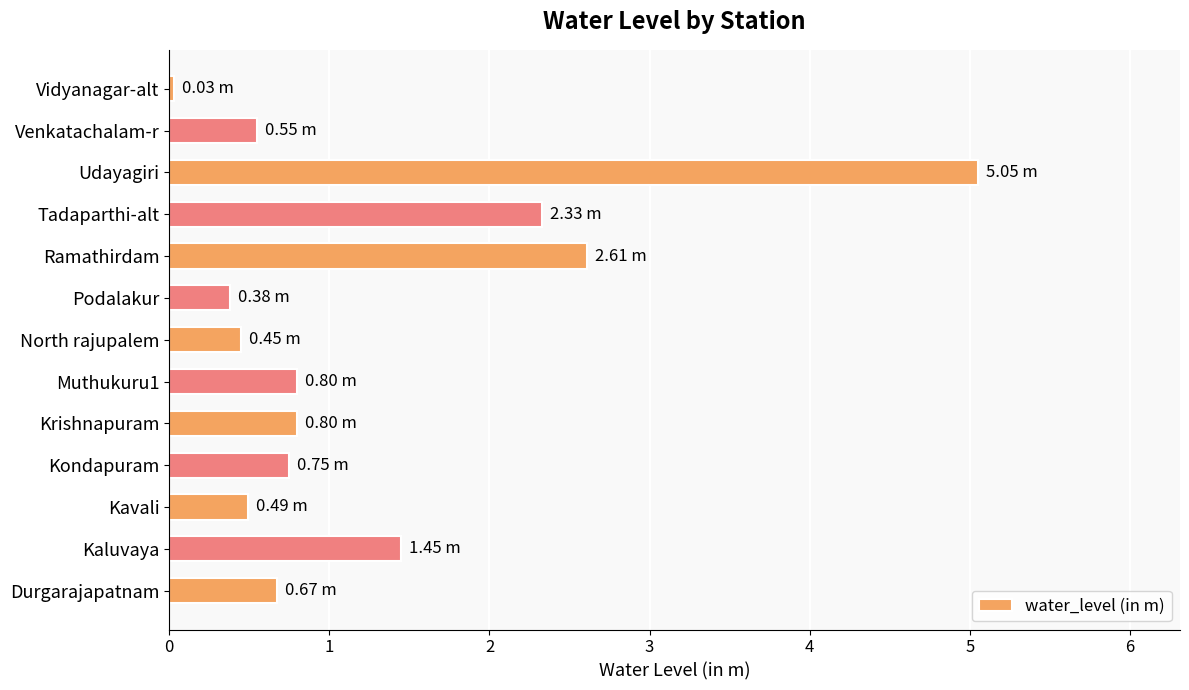

Which category has the lowest value across all series?

Vidyanagar-alt